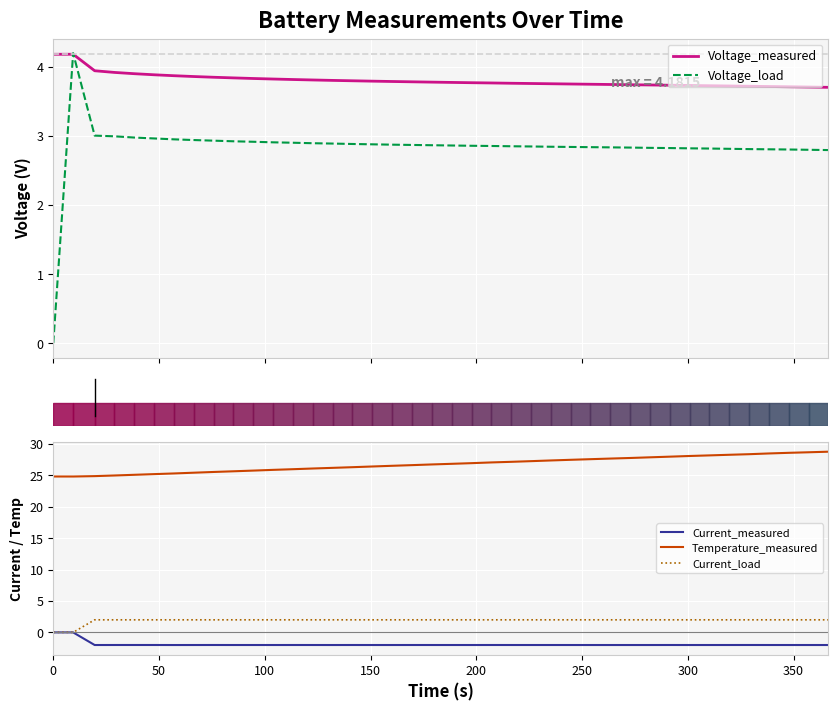

True or false: Temperature_measured and Current_load intersect in this chart.

False